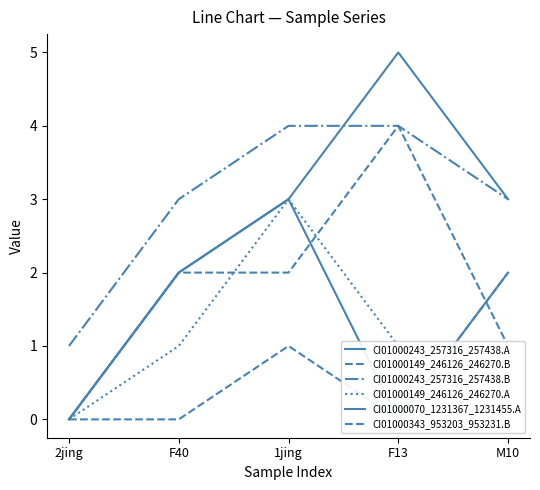

Reading left to right, extract all data points from this chart.

CI01000243_257316_257438.A: 2jing=0	F40=2	1jing=3	F13=5	M10=3
CI01000149_246126_246270.B: 2jing=0	F40=2	1jing=2	F13=4	M10=1
CI01000243_257316_257438.B: 2jing=1	F40=3	1jing=4	F13=4	M10=3
CI01000149_246126_246270.A: 2jing=0	F40=1	1jing=3	F13=1	M10=0
CI01000070_1231367_1231455.A: 2jing=0	F40=2	1jing=3	F13=0	M10=2
CI01000343_953203_953231.B: 2jing=0	F40=0	1jing=1	F13=0	M10=2